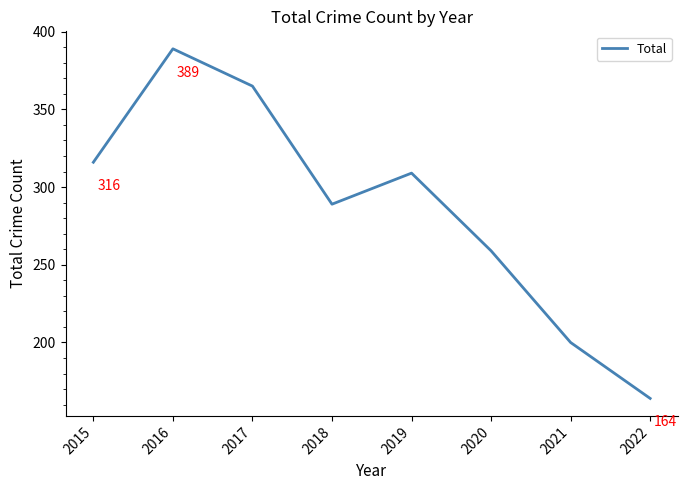

At which category does the chart reach its minimum across all series?

2022